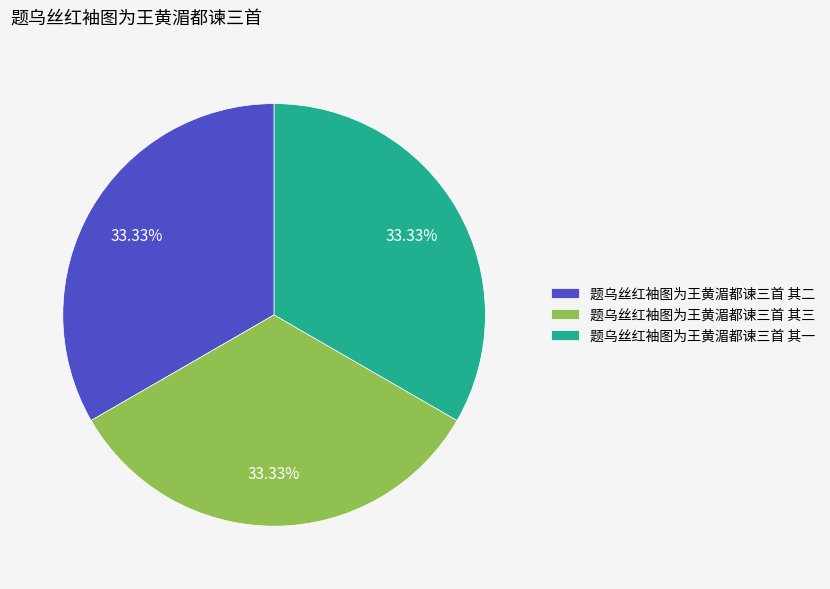

Does 题乌丝红袖图为王黄湄都谏三首 其二 represent more than half of the total?

No